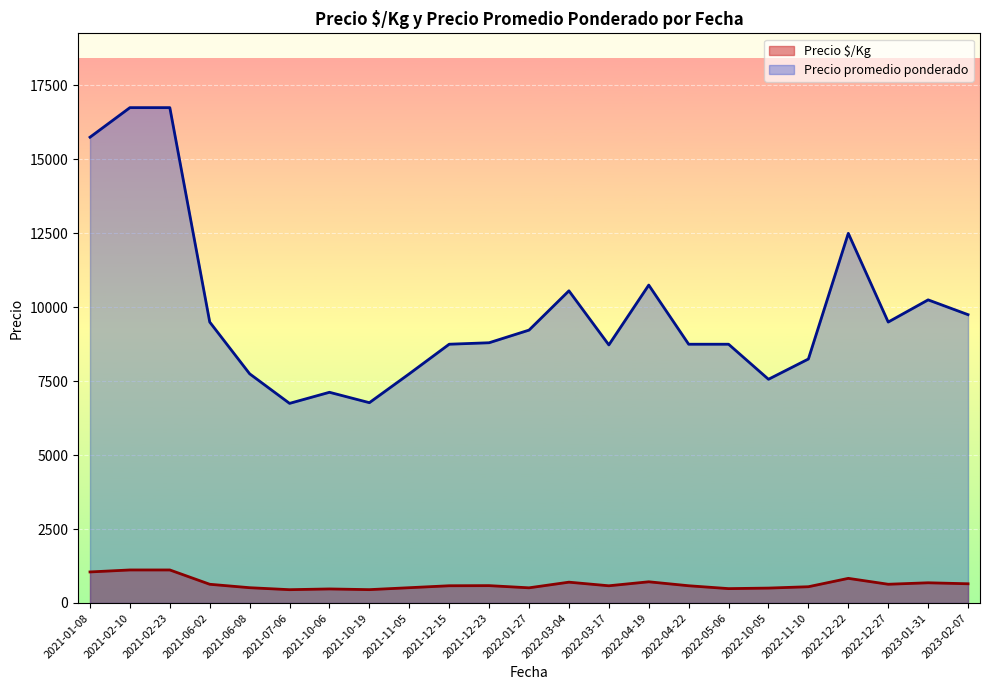

What is the greatest value displayed?

16750.0